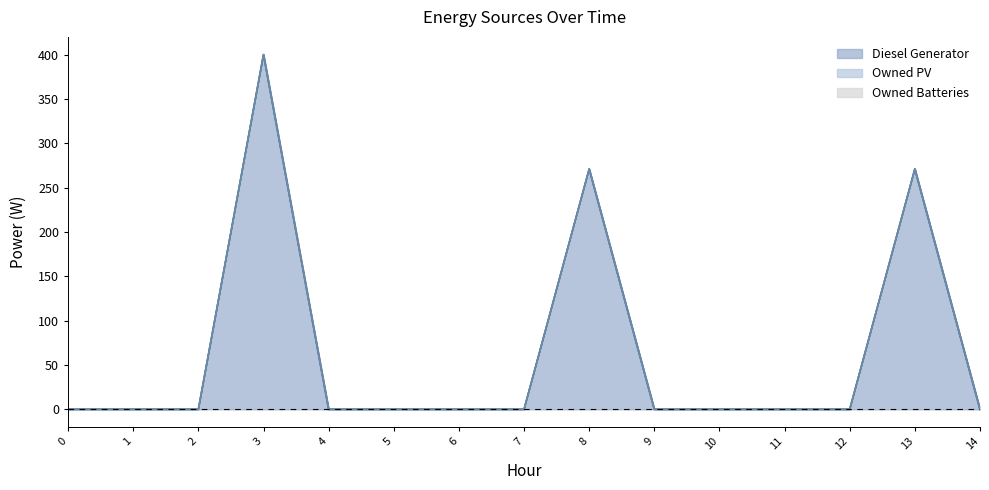

Reading left to right, transcribe all the data shown in this chart.

Diesel Generator: 0	0	0	400	0	0	0	0	271	0	0	0	0	271	0
Owned PV: 0	0	0	0	0	0	0	0	0	0	0	0	0	0	0
Owned Batteries: 0	0	0	0	0	0	0	0	0	0	0	0	0	0	0